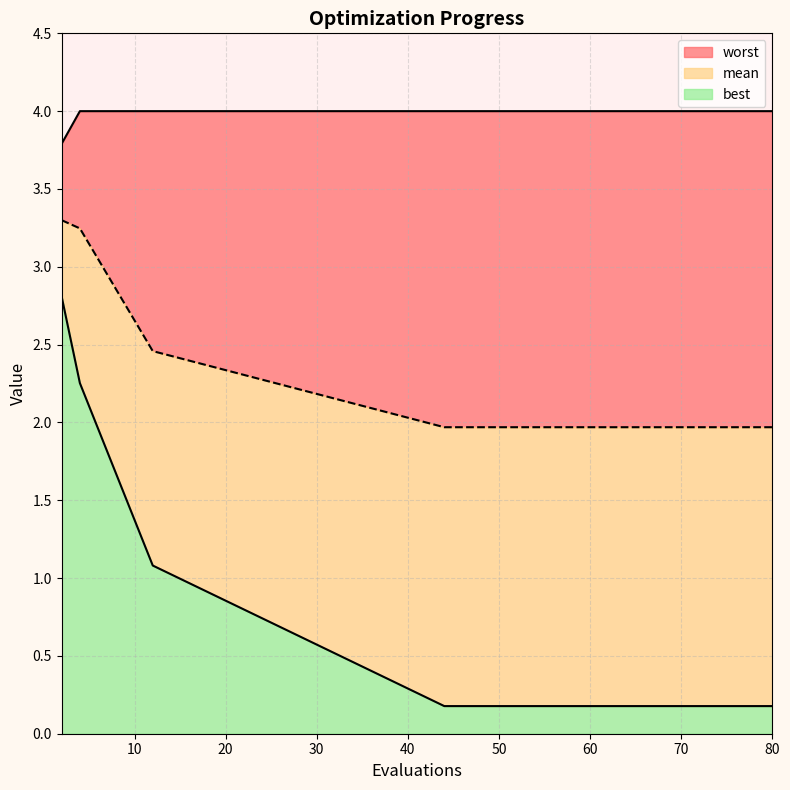

What is the total value across all series at 80?

4.0